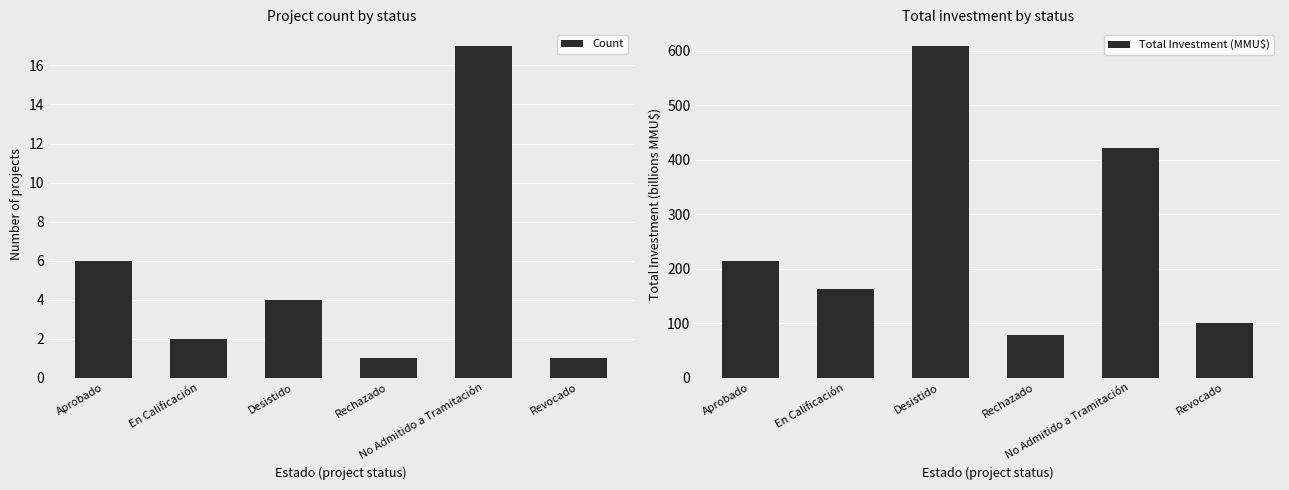

At which label is Total Investment (MMU$) closest to 343?

No Admitido a Tramitación